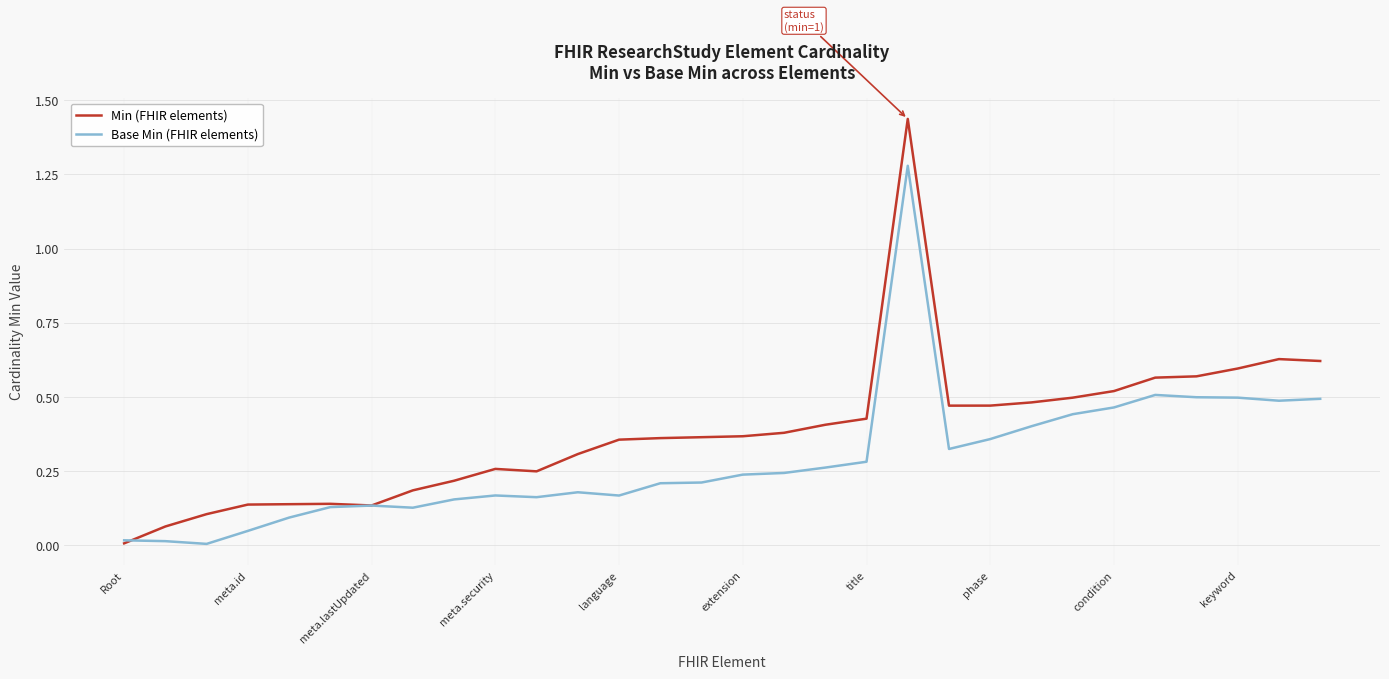

Which series has the largest total across all categories?

Min (FHIR elements)